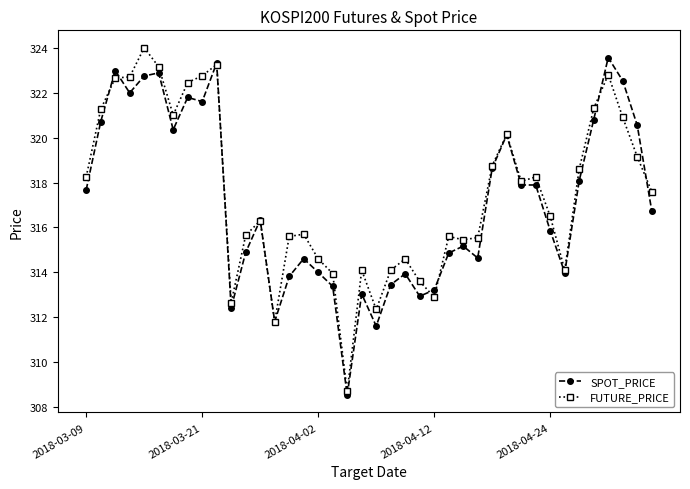

What is the average value of the SPOT_PRICE series?

317.1